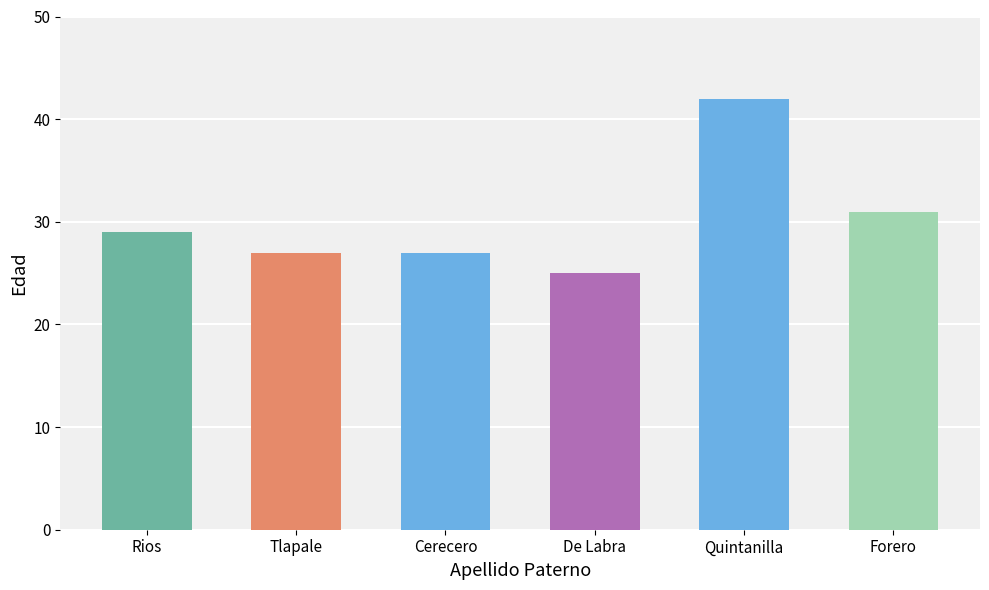

What is the maximum value shown in the chart?

42